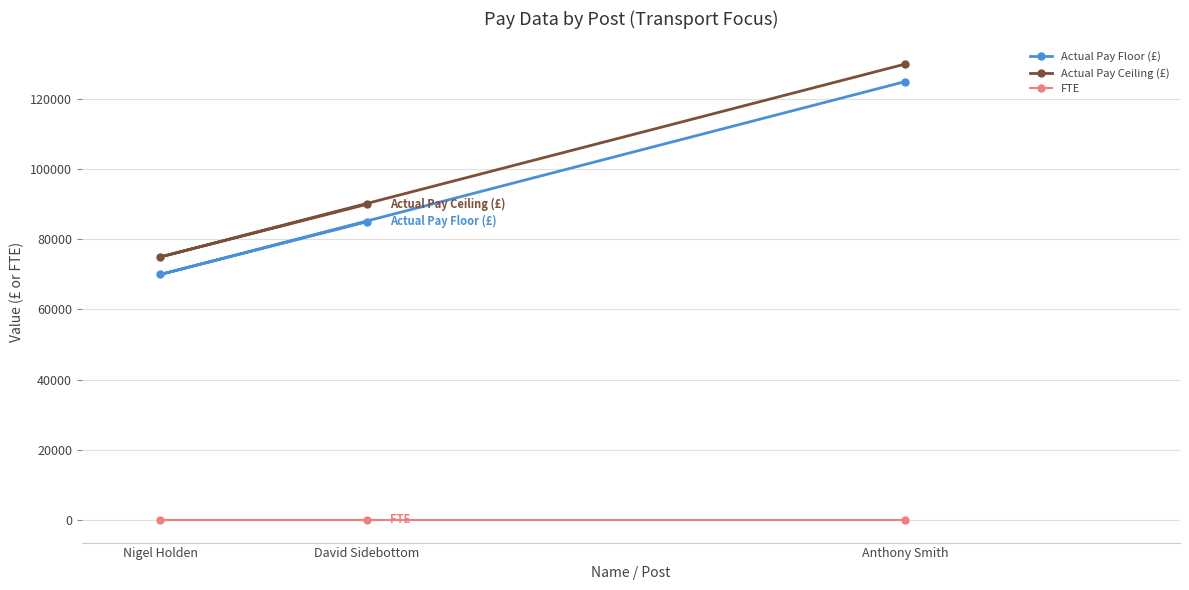

Which label corresponds to the largest value in the chart?

Anthony Smith